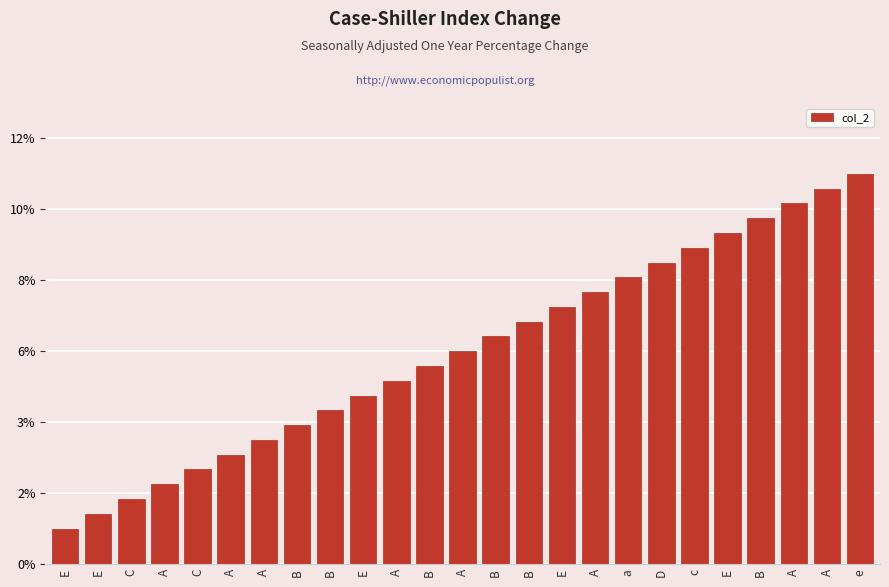

Does the chart contain any negative values?

No